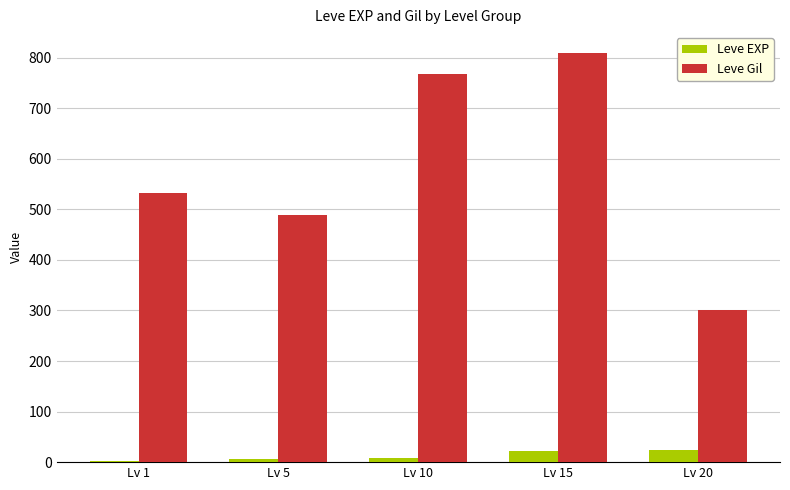

Which category has the highest value across all series?

Lv 15